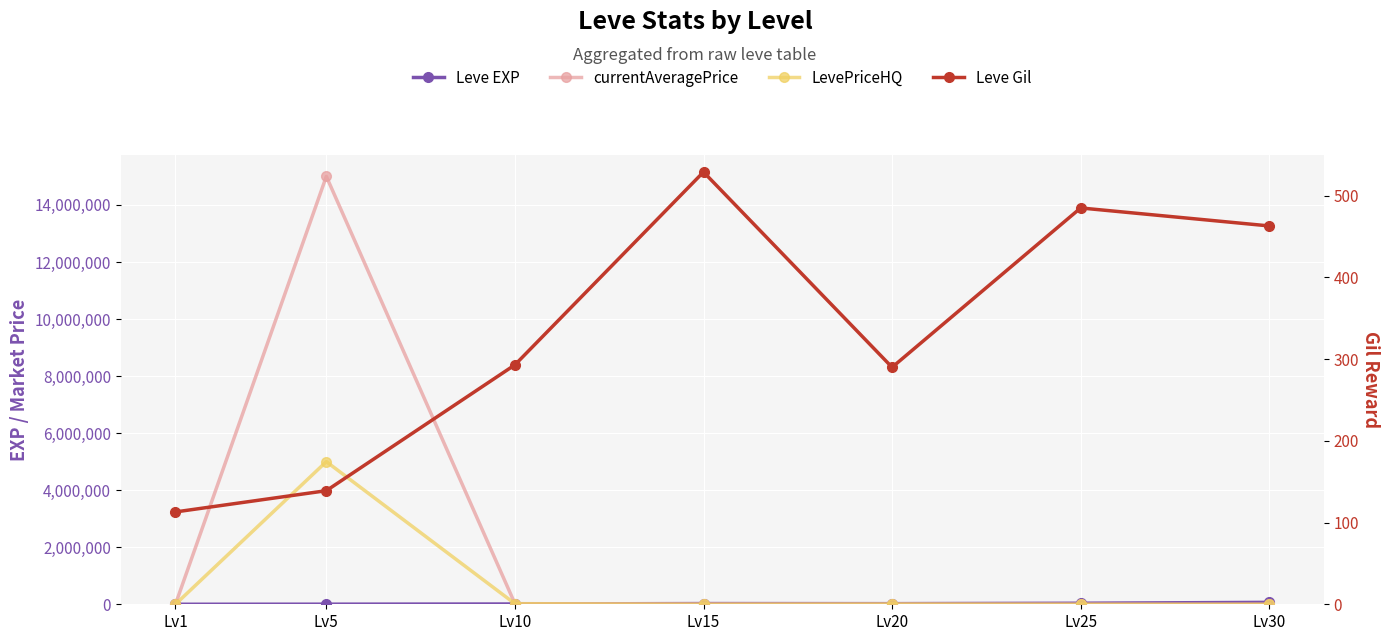

Rank the categories by Leve Gil value from lowest to highest.

Lv1, Lv5, Lv20, Lv10, Lv30, Lv25, Lv15